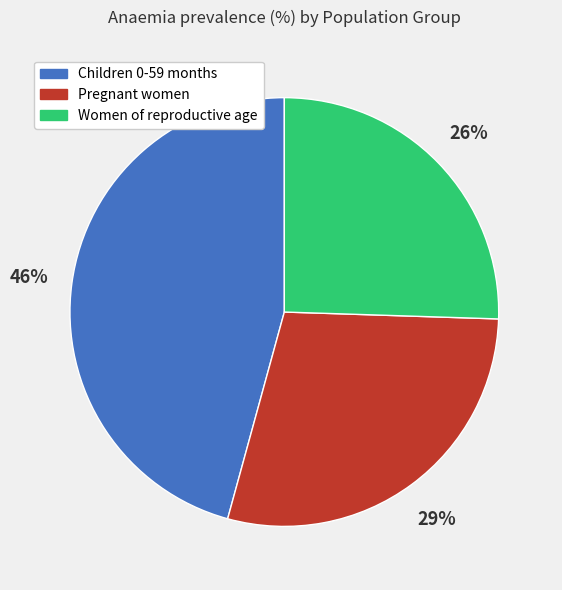

Which category has the biggest portion of the pie?

Children 0-59 months